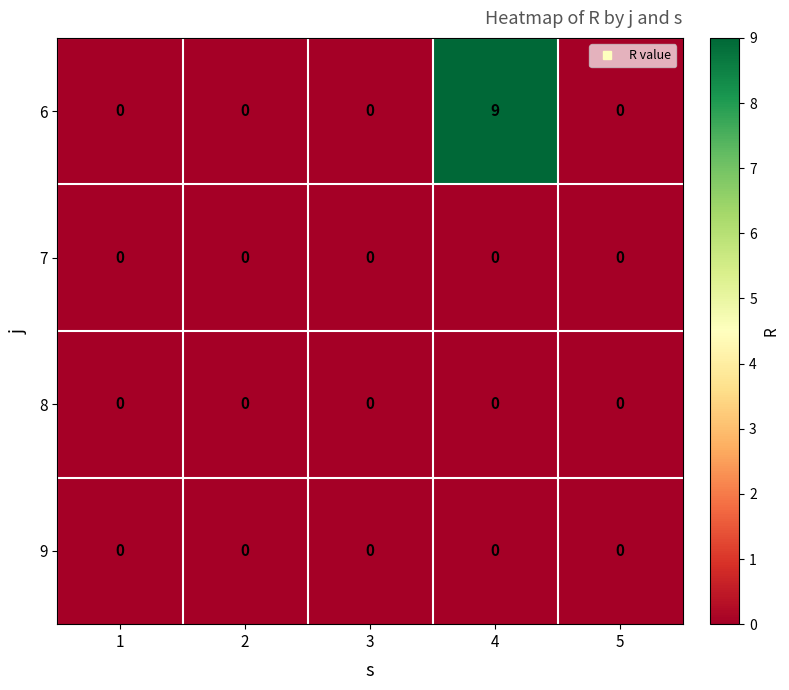

Is it true that 9 equals 0 at 1?

True